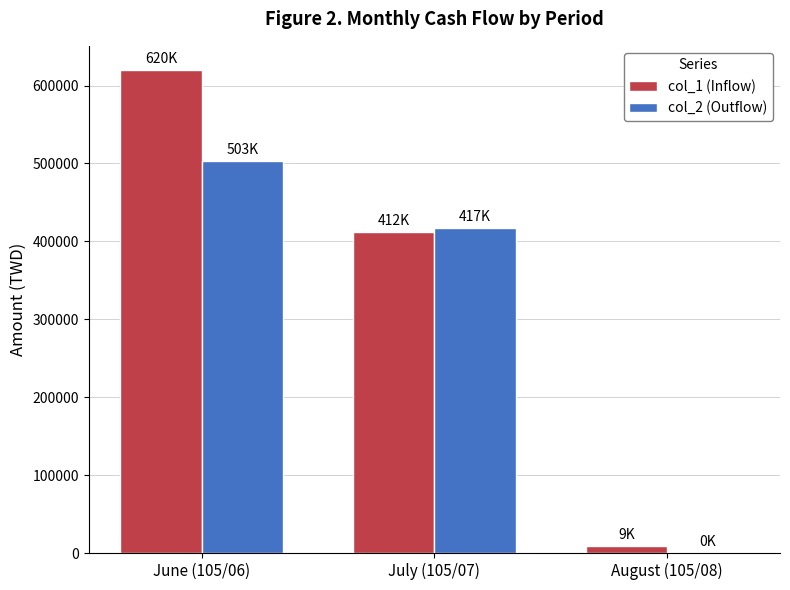

The value of col_2 (Outflow) at July (105/07) is 417000. True or false?

True